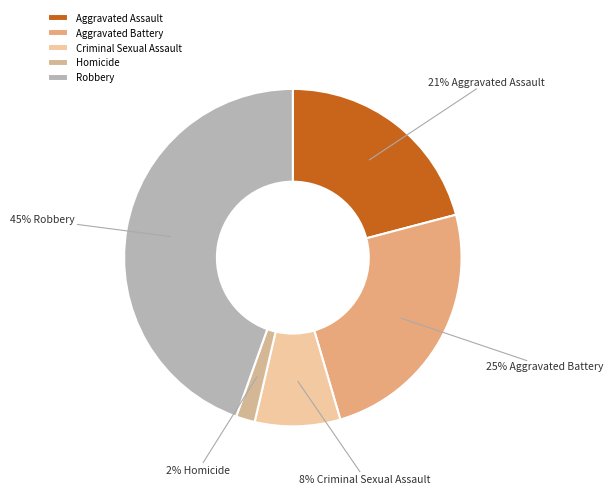

Is there a majority slice in this chart?

No